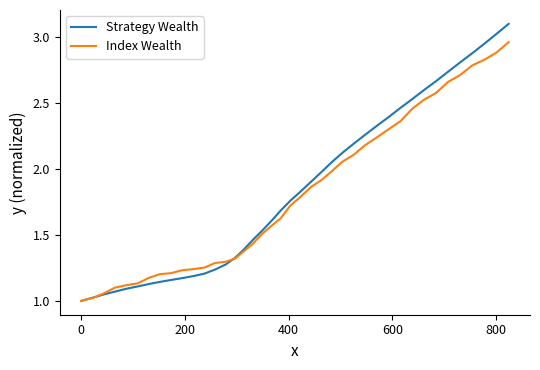

Which series has the largest range (max minus min)?

Strategy Wealth